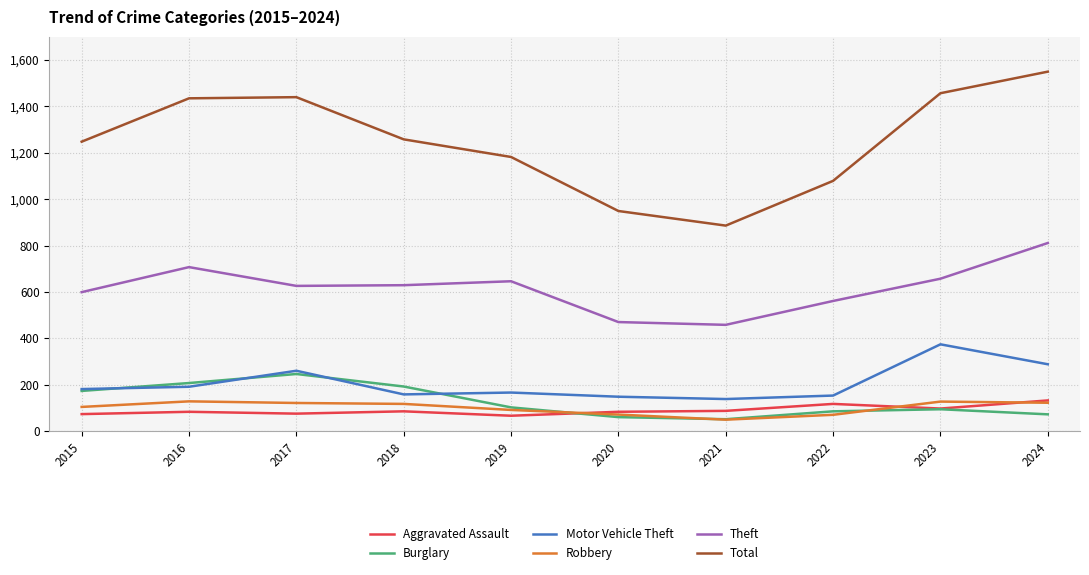

What is the spread (max minus min) of values at 2024?

1478